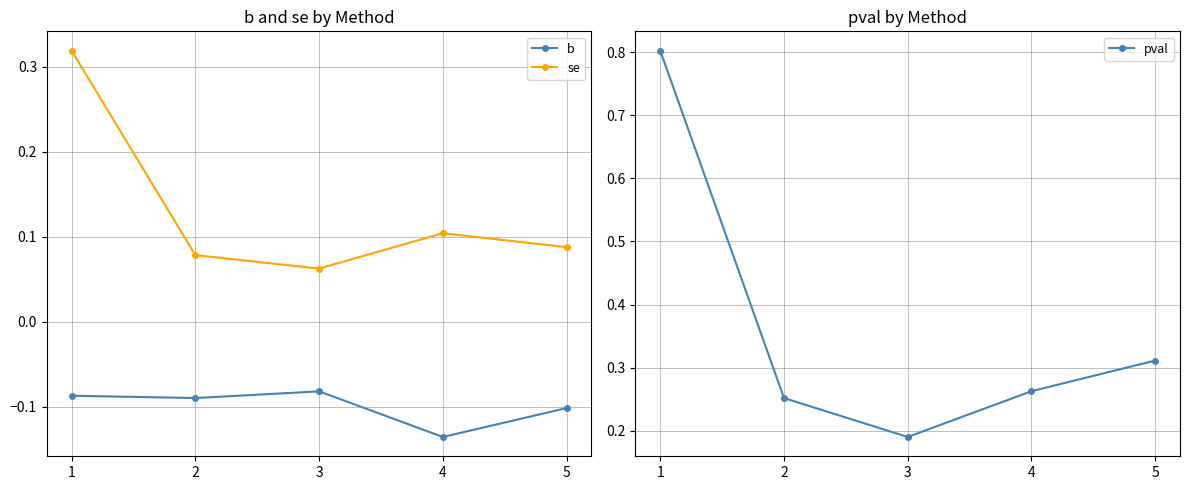

Rank the series at 3 from highest to lowest value.

pval, se, b